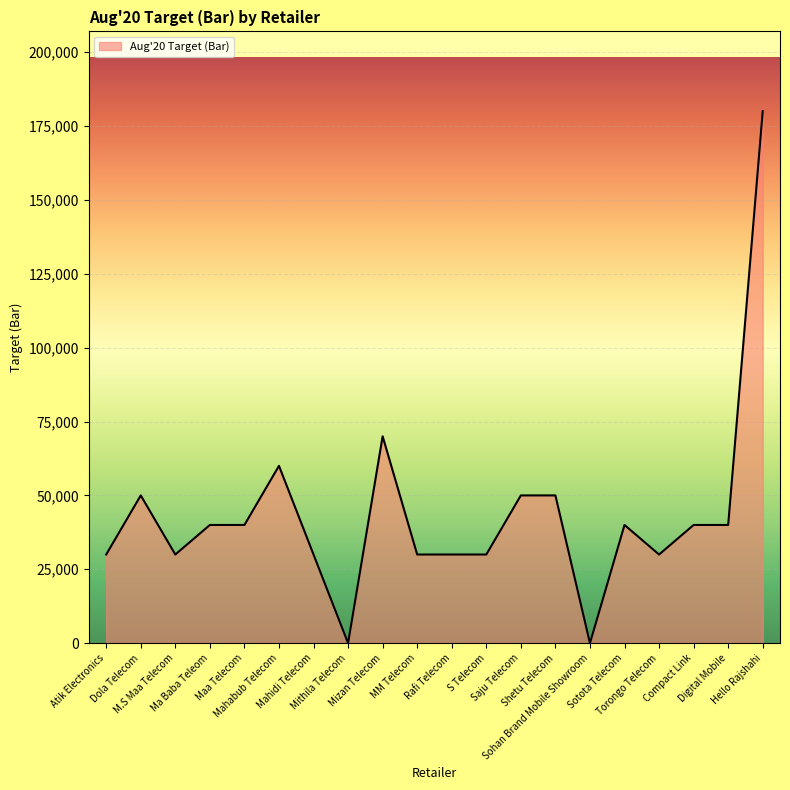

What is the difference between the maximum and minimum values?

180000